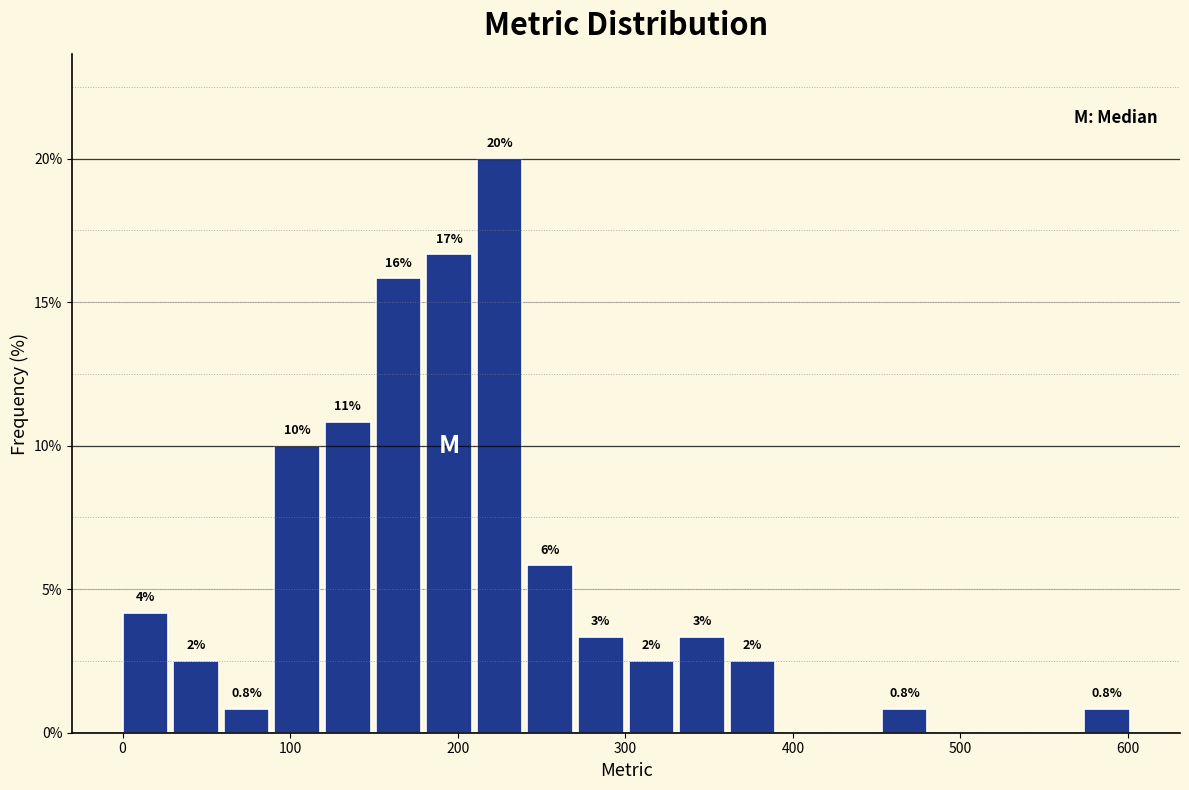

Around what value on the x-axis is the tallest bar? Give the approximate position of its centre, as read against the axis.

220